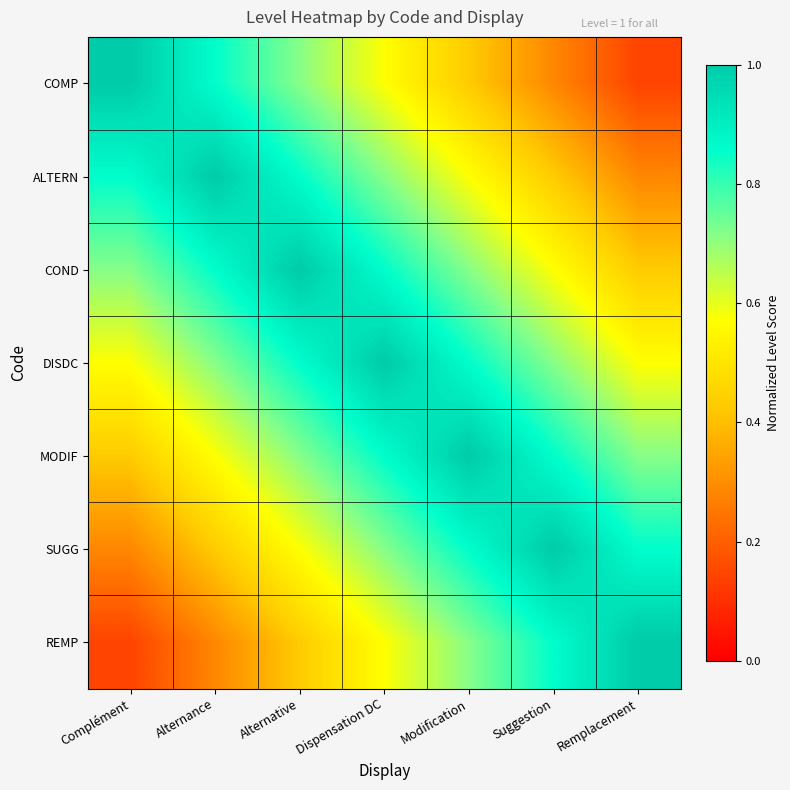

Which category has the highest value across all series?

Complément